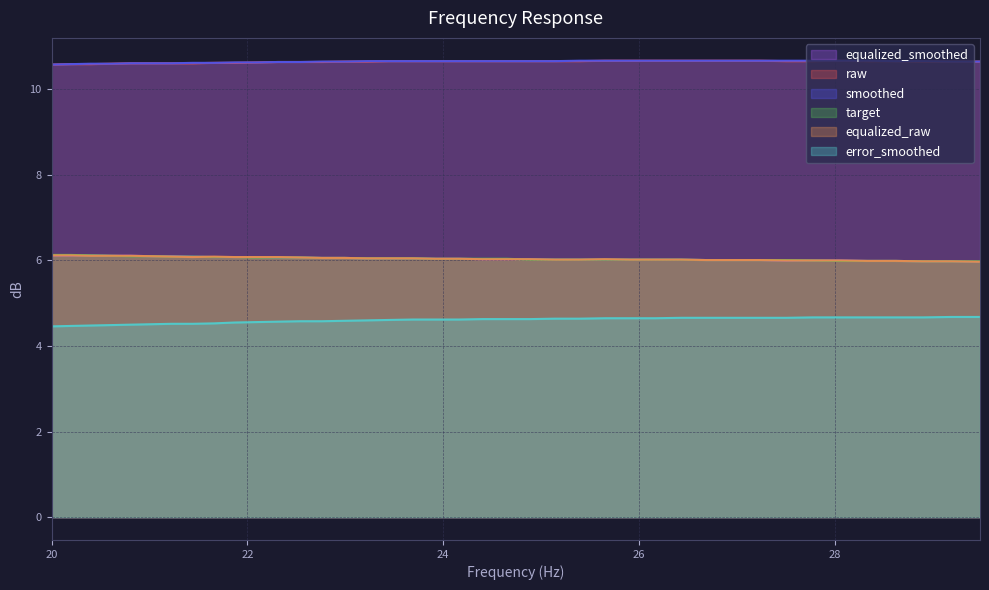

Rank the series at 20.0 from highest to lowest value.

raw, smoothed, target, equalized_smoothed, equalized_raw, error_smoothed